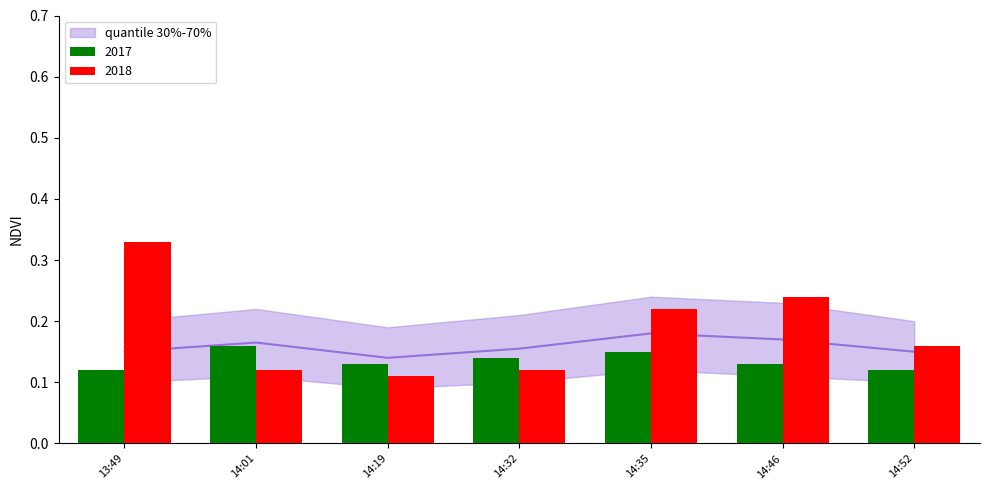

How many data points does each series have?

7